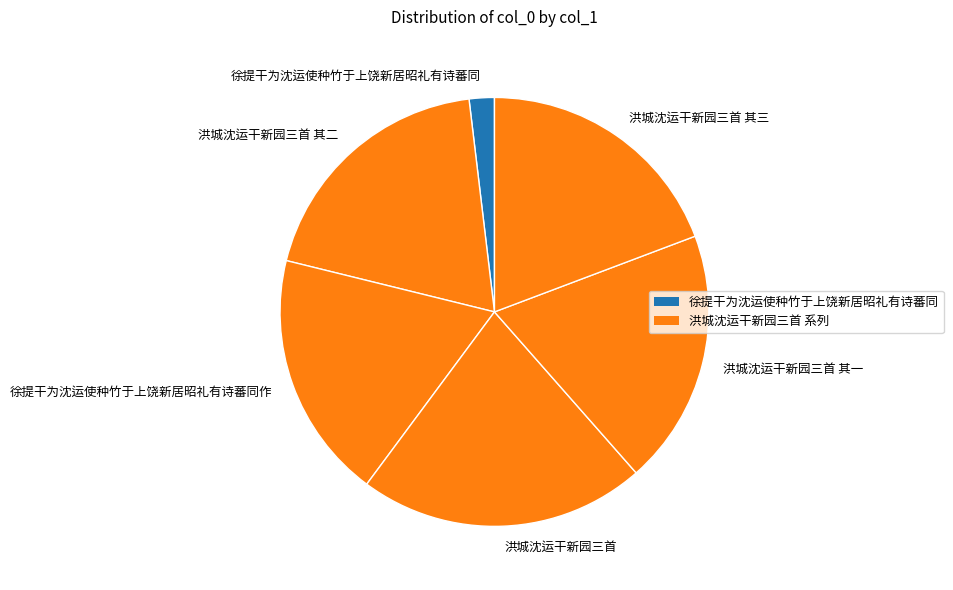

Is there any slice that represents more than half of the pie?

No